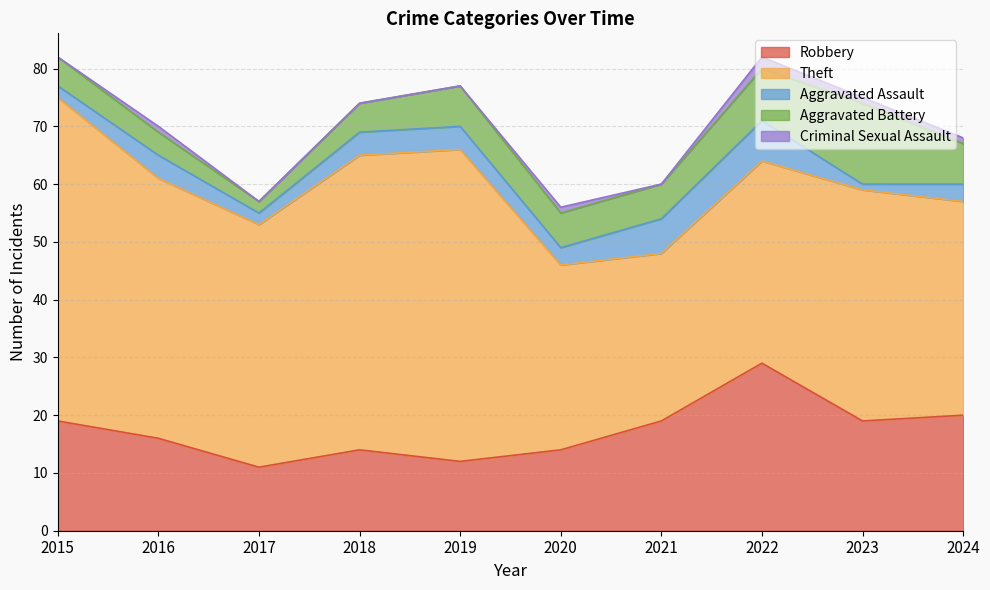

What is the total value across all series at 2021?

60